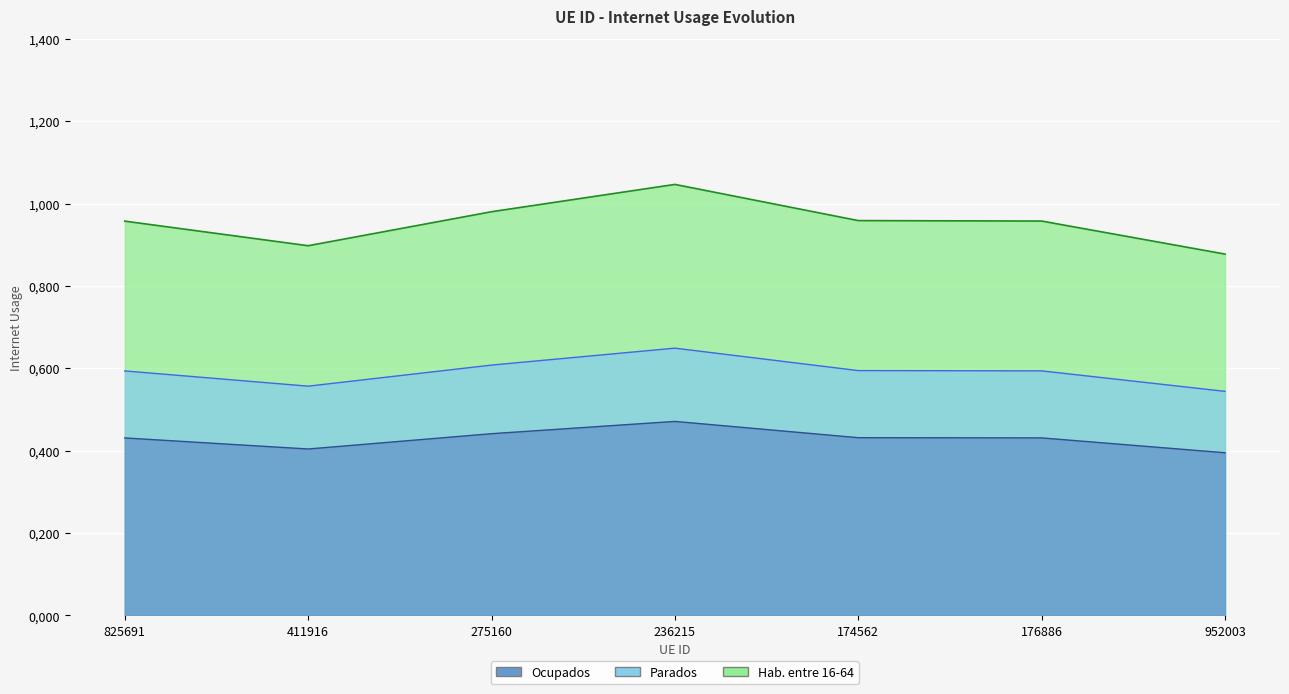

At which category does the data reach its first local peak?

236215